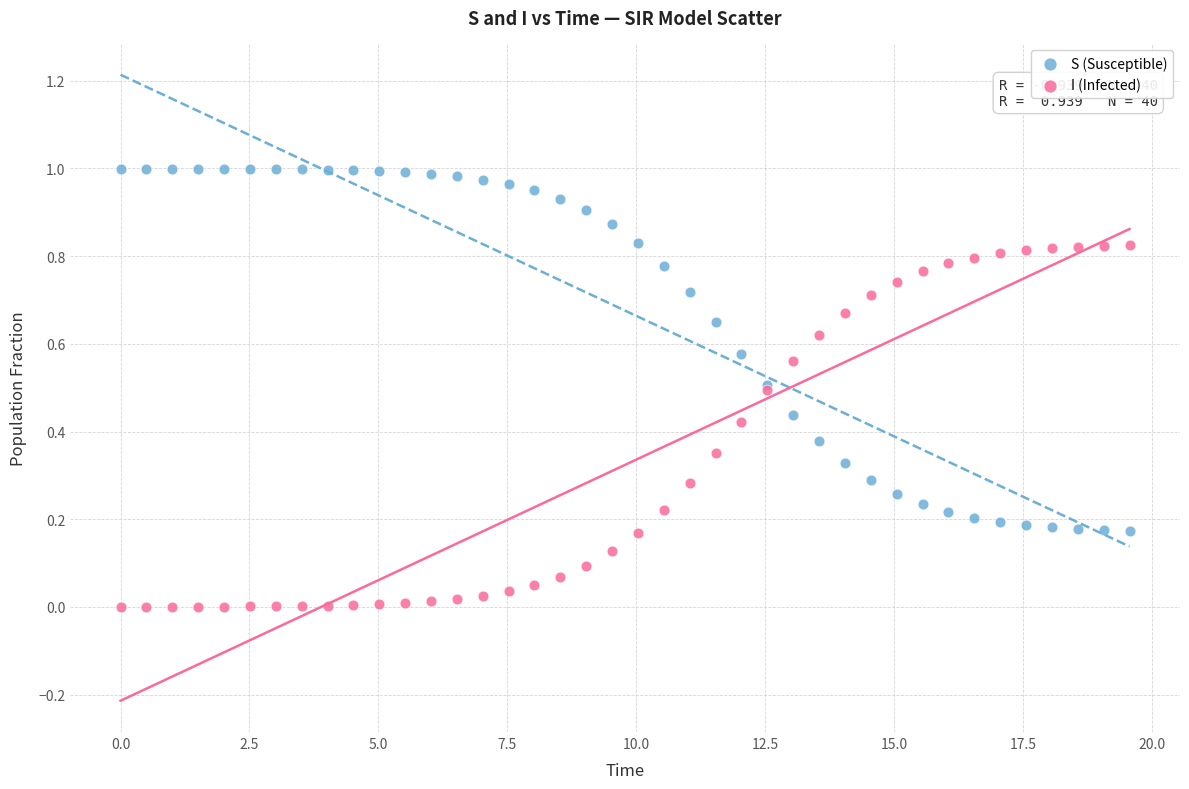

What is the X range (max minus min) for the scatter plot?

19.6